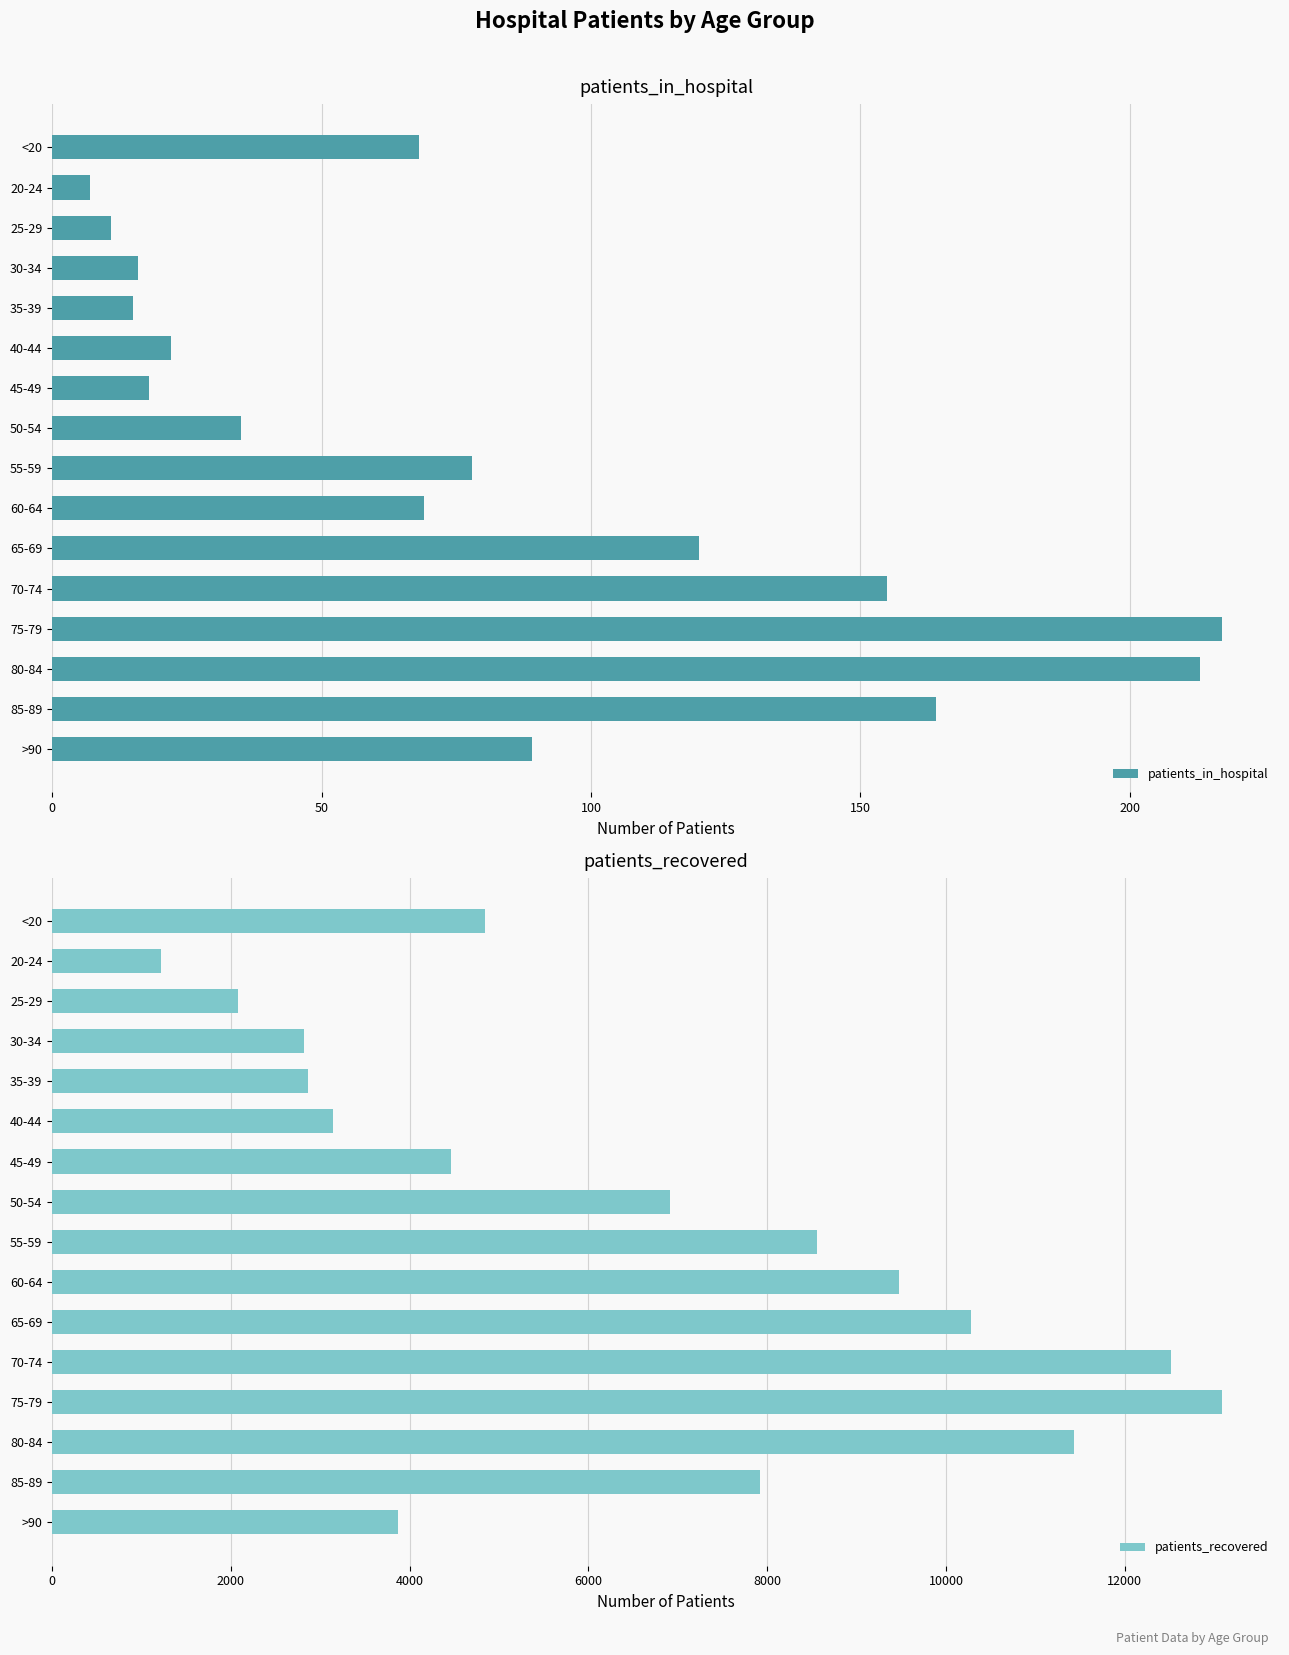

Does the chart contain any negative values?

No